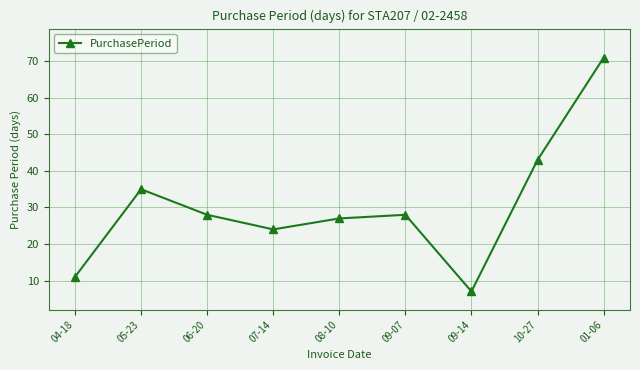

What is the difference between the second highest and second lowest values?

32